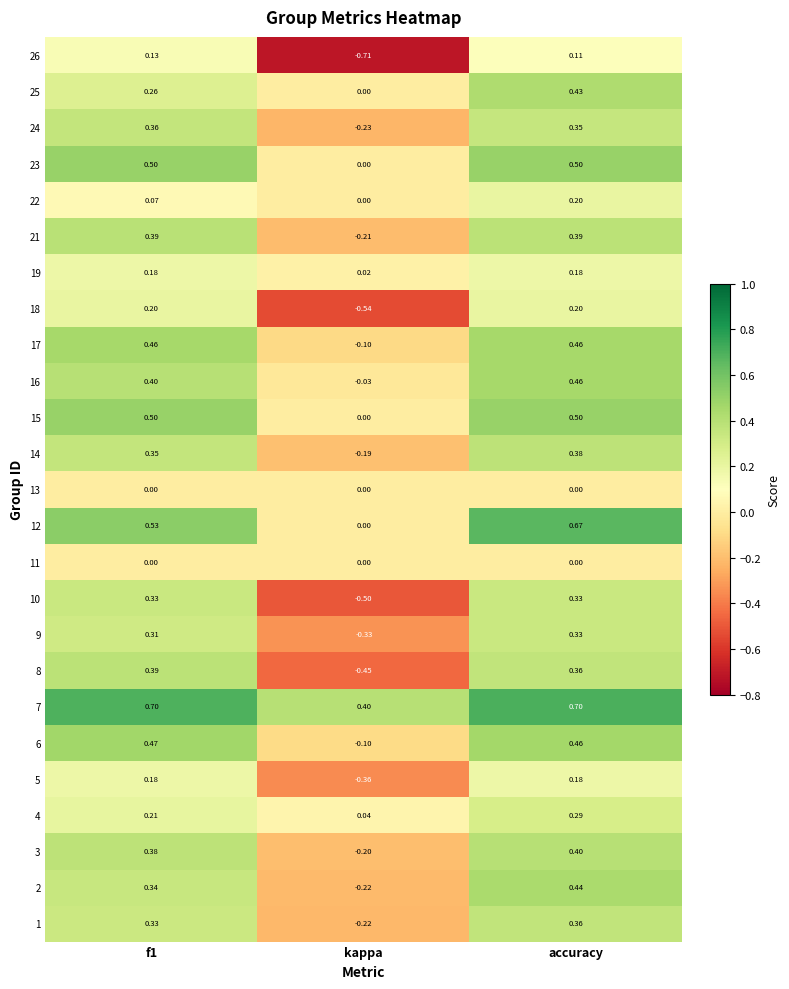

How many distinct data groups are displayed?

25